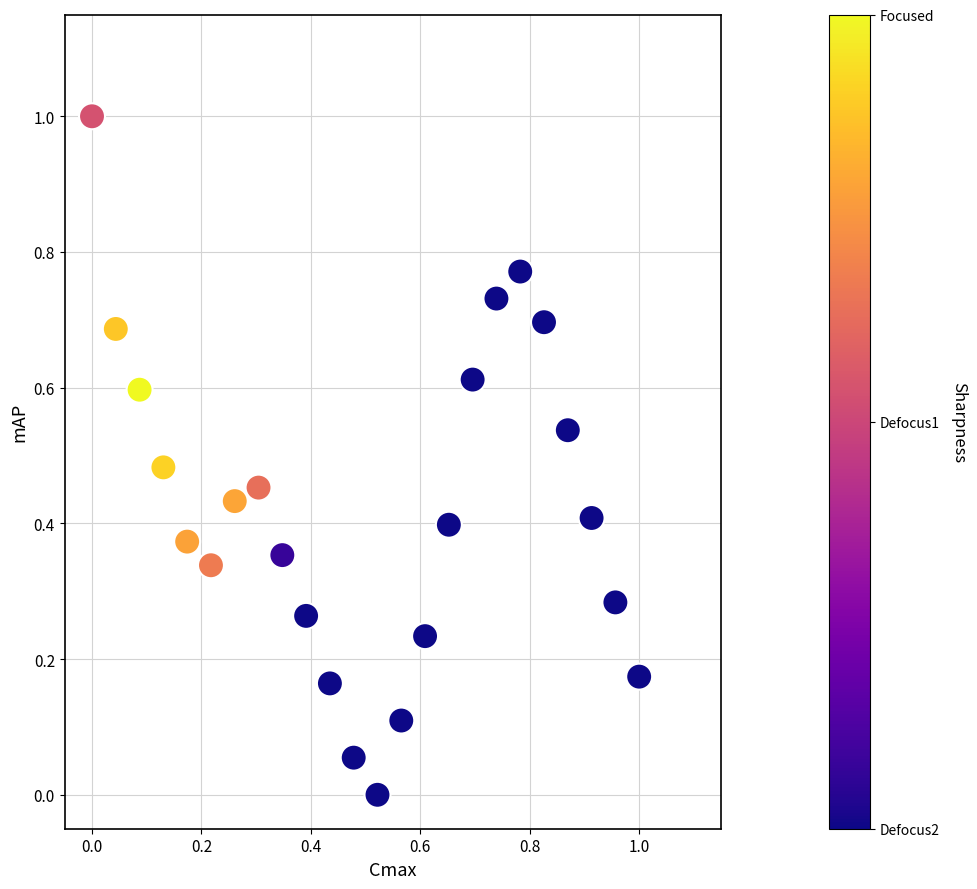

What is the range of Y values (max minus min)?

1.0